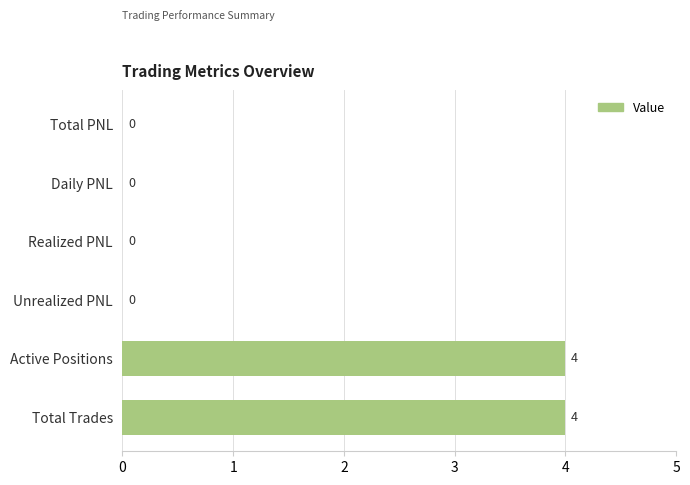

Does the chart contain stacked bars?

No